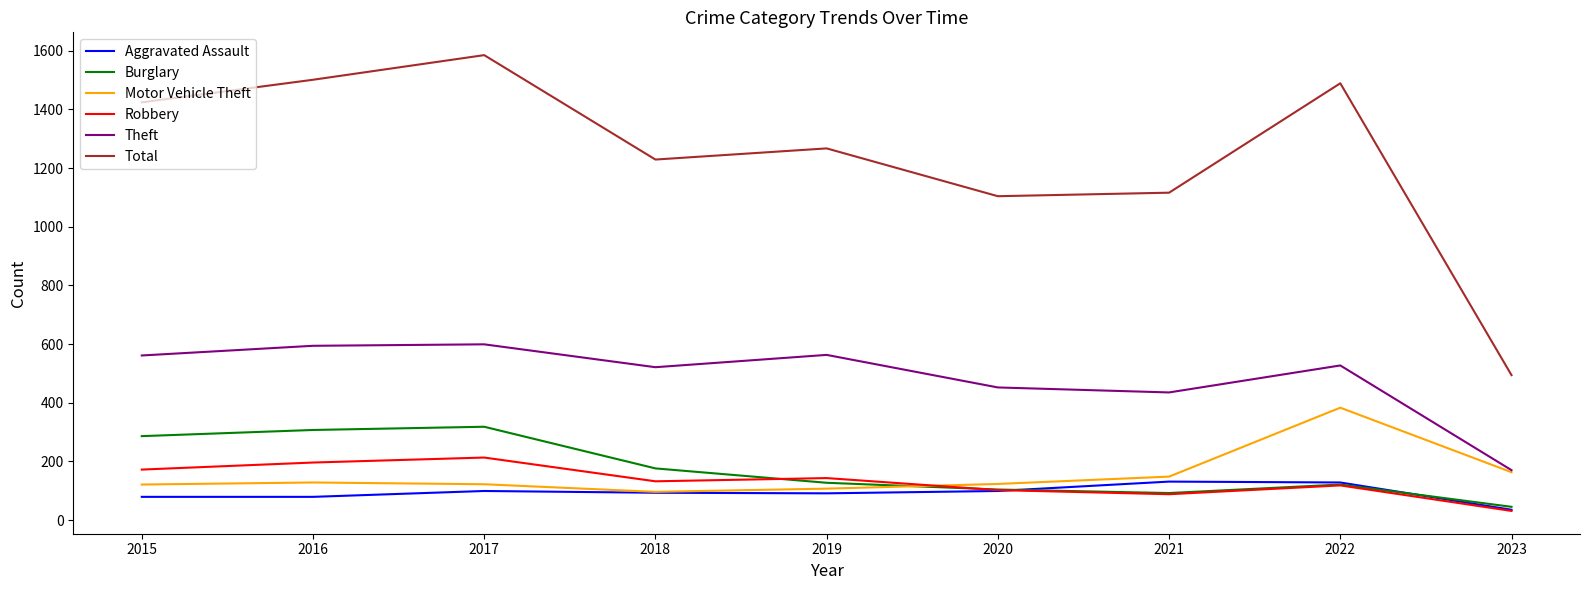

List the series in order of their peak value, lowest first.

Aggravated Assault, Robbery, Burglary, Motor Vehicle Theft, Theft, Total